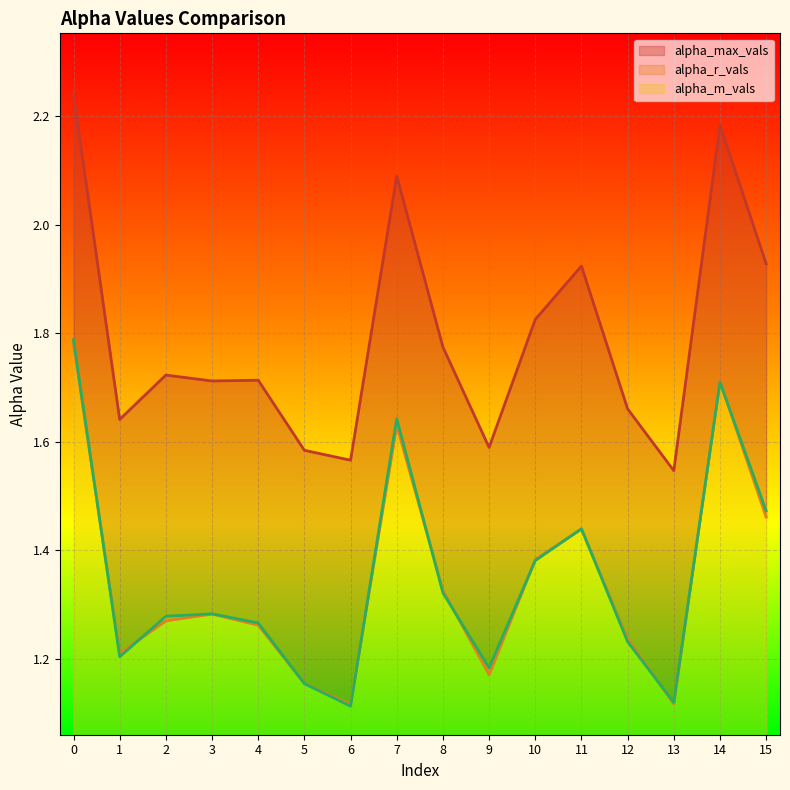

How many alpha_m_vals values are between 1 and 2?

16